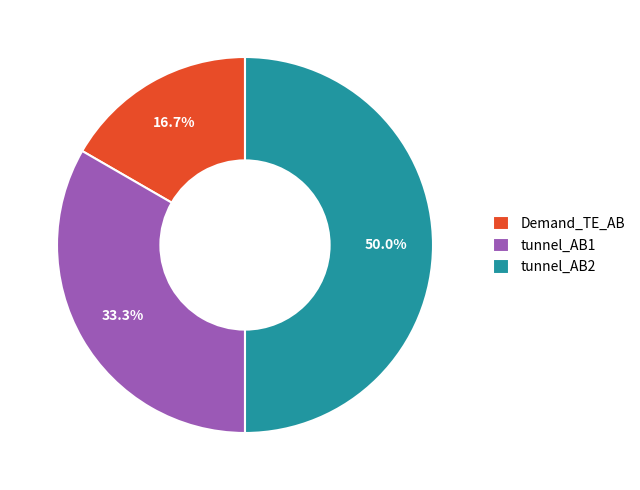

Which slice is the largest?

tunnel_AB2